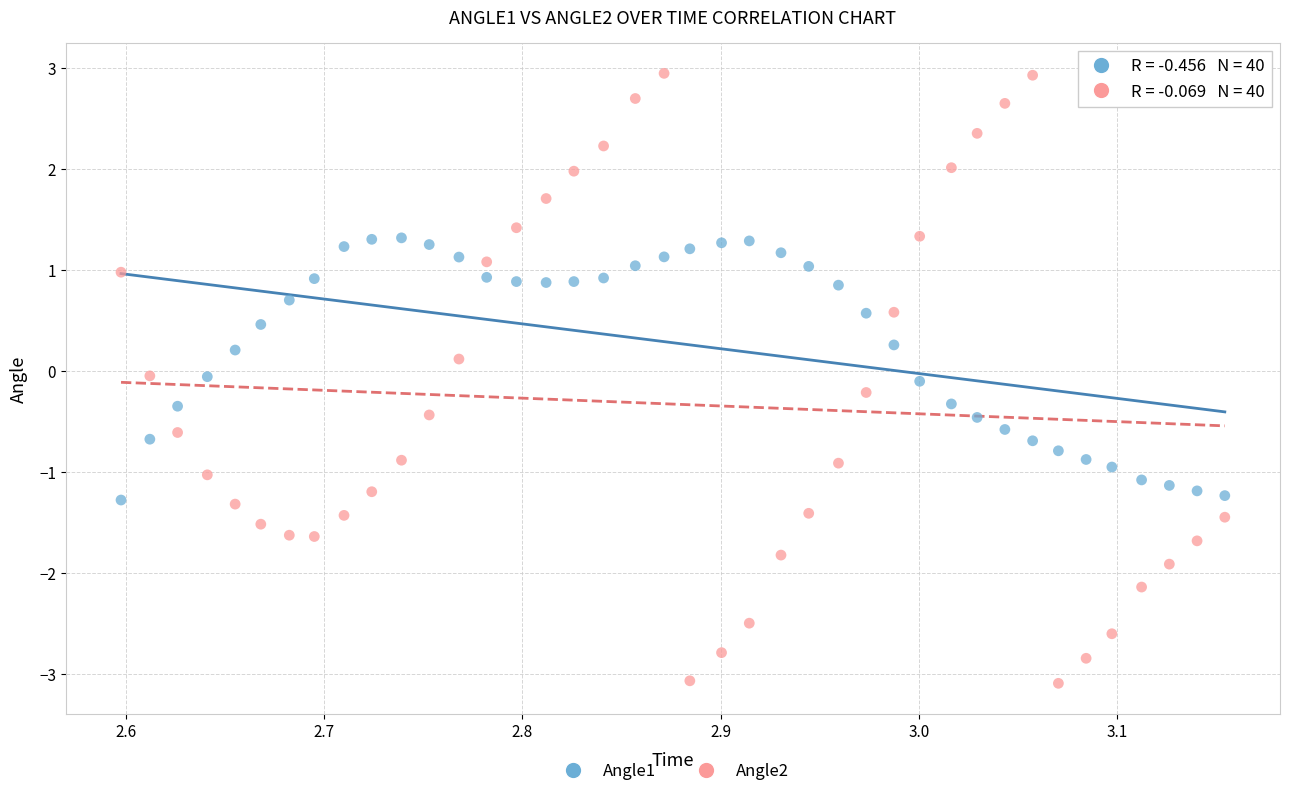

Which series contains the highest Y value?

Angle2